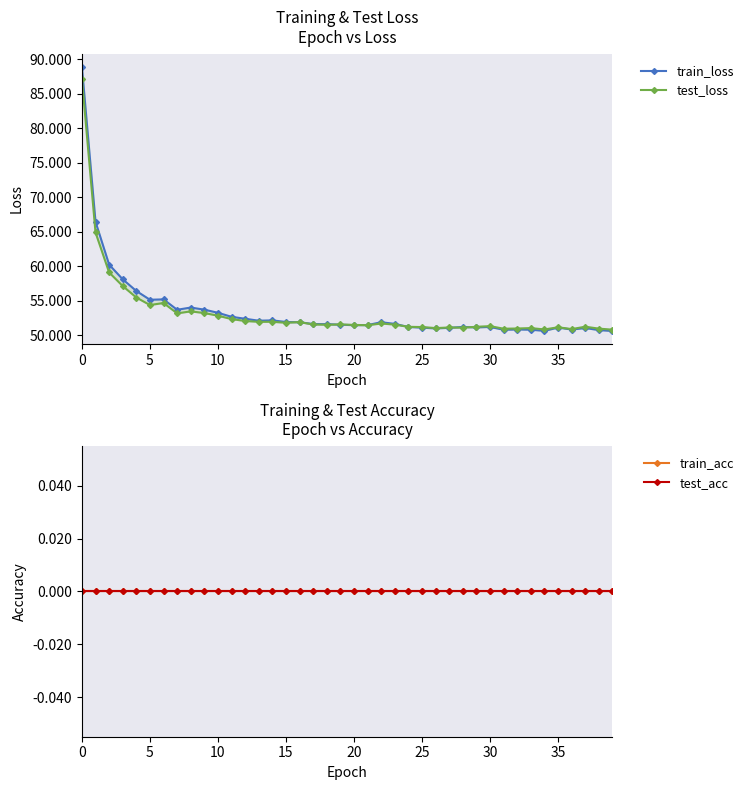

What is the label of the 34th point from the left?

33